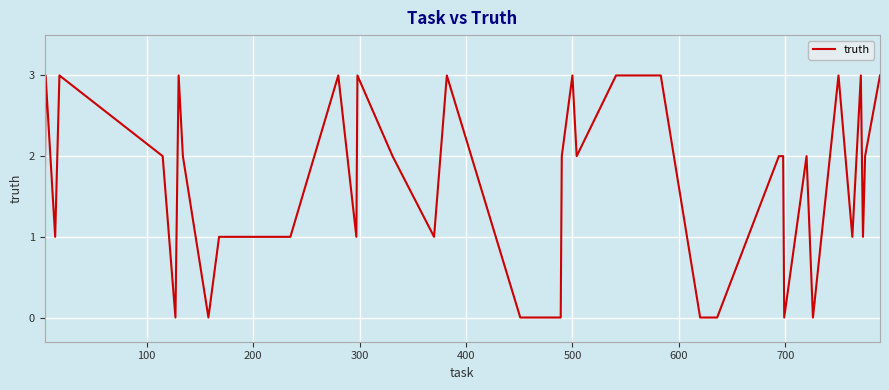

What is the difference between the second highest and second lowest values?

3